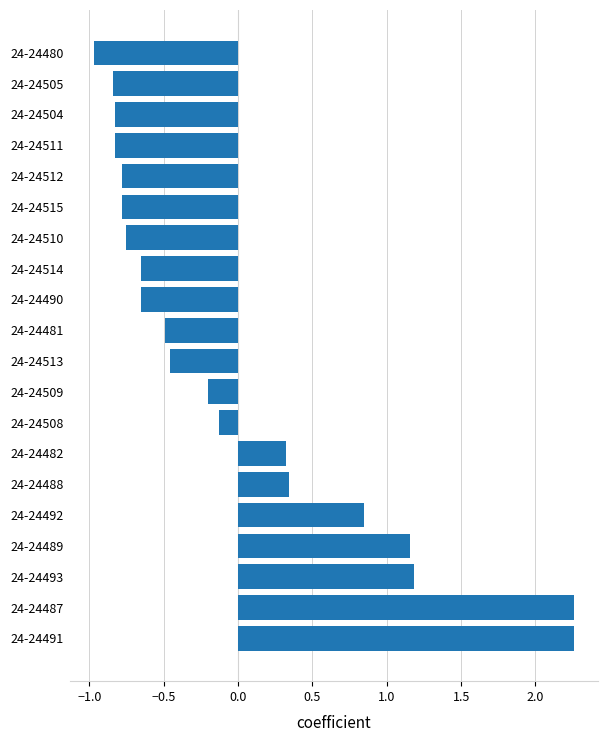

How many values are below zero?

13